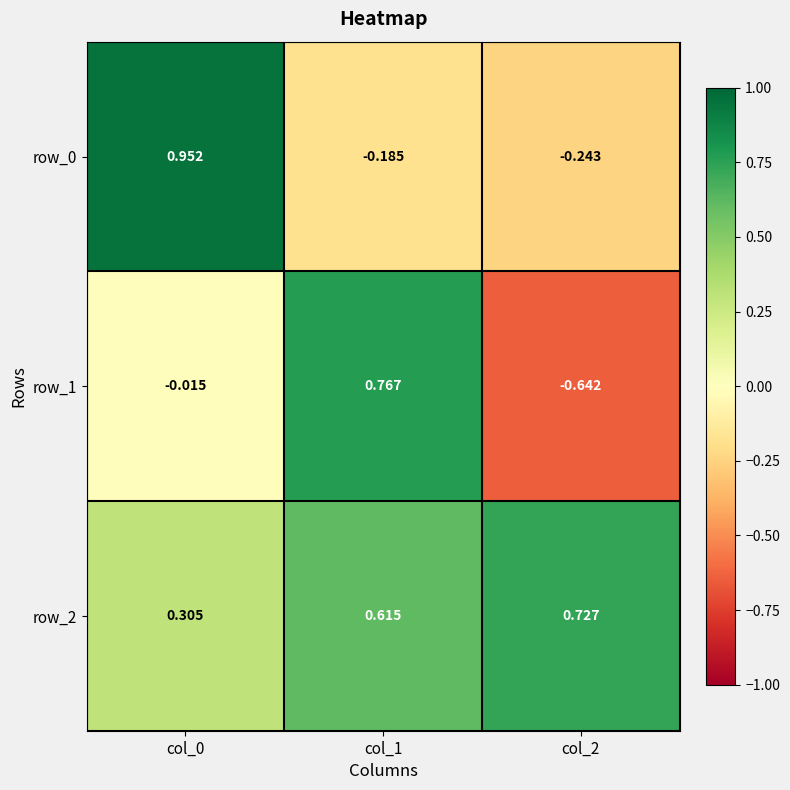

Is the value of row_2 at col_2 greater than the value of row_0 at col_1?

Yes